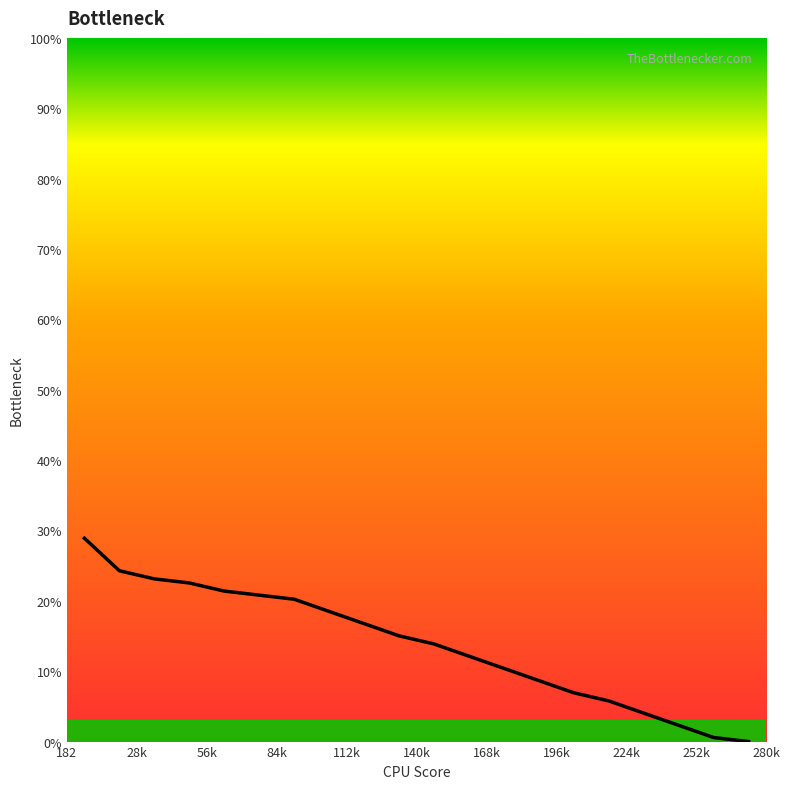

What is the average value?

13.8